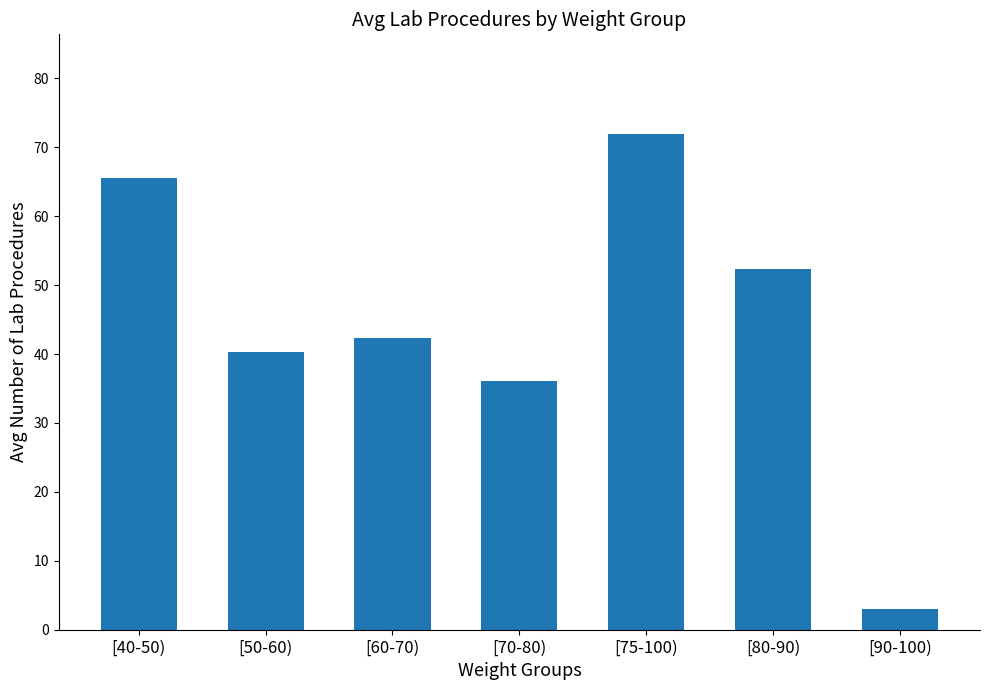

True or false: the data shows 15.0 at [80-90).

False